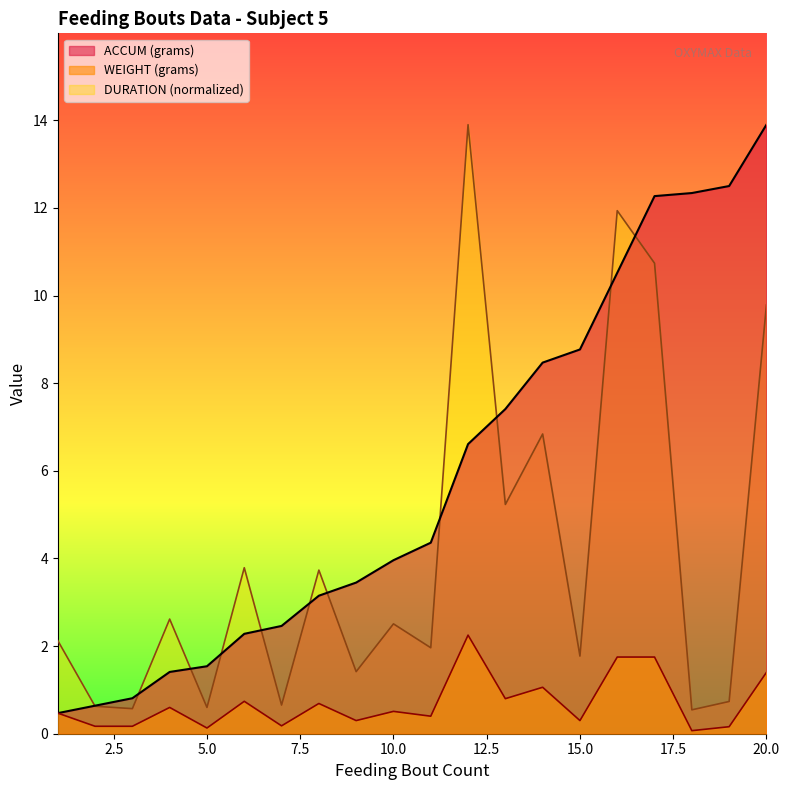

What is the spread (max minus min) of values at 17?

10.5